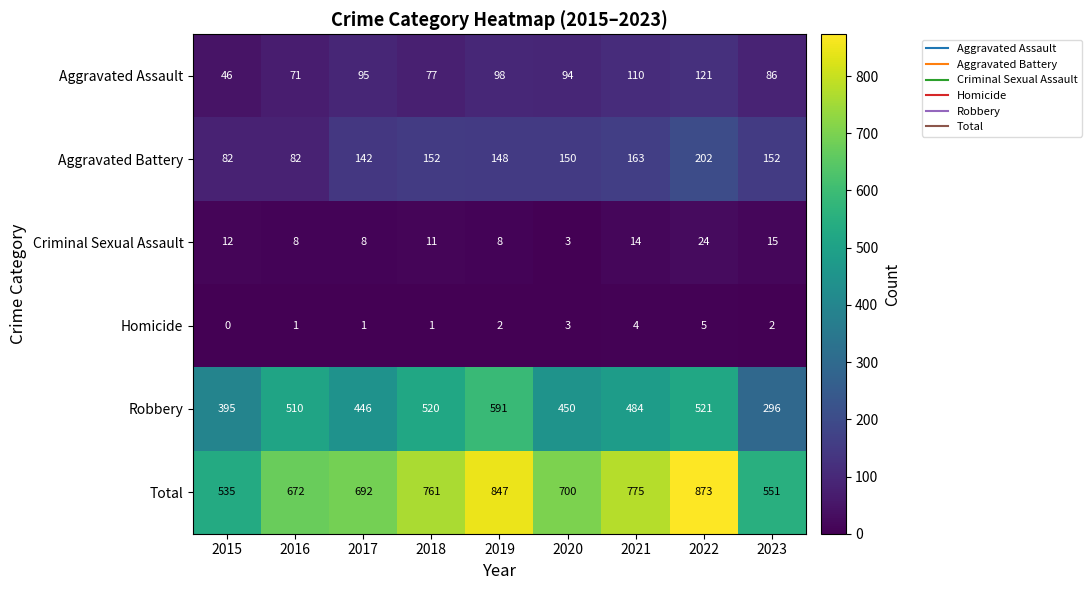

What is the maximum value shown in the chart?

873